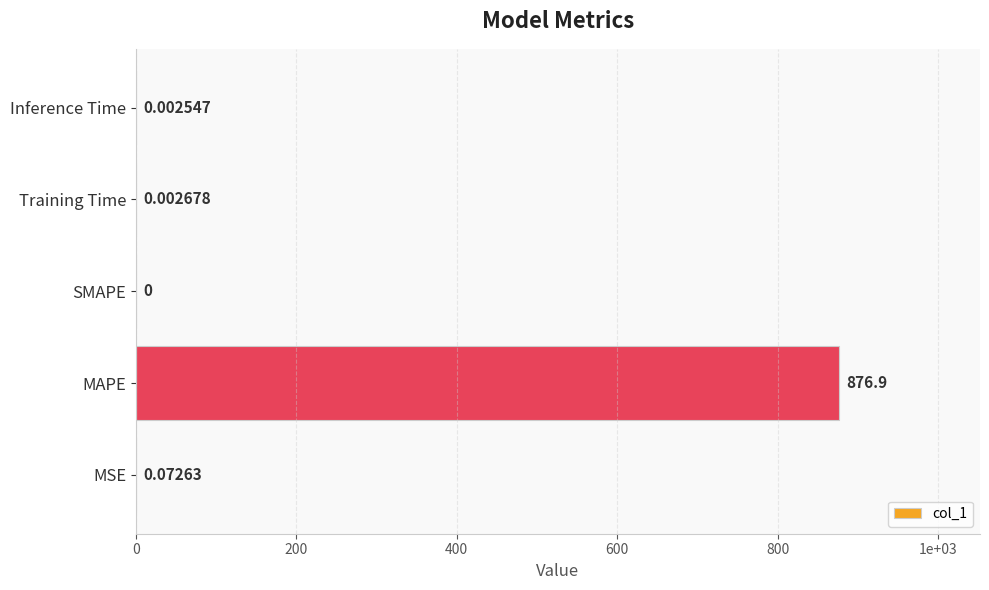

Are the bars horizontal?

Yes